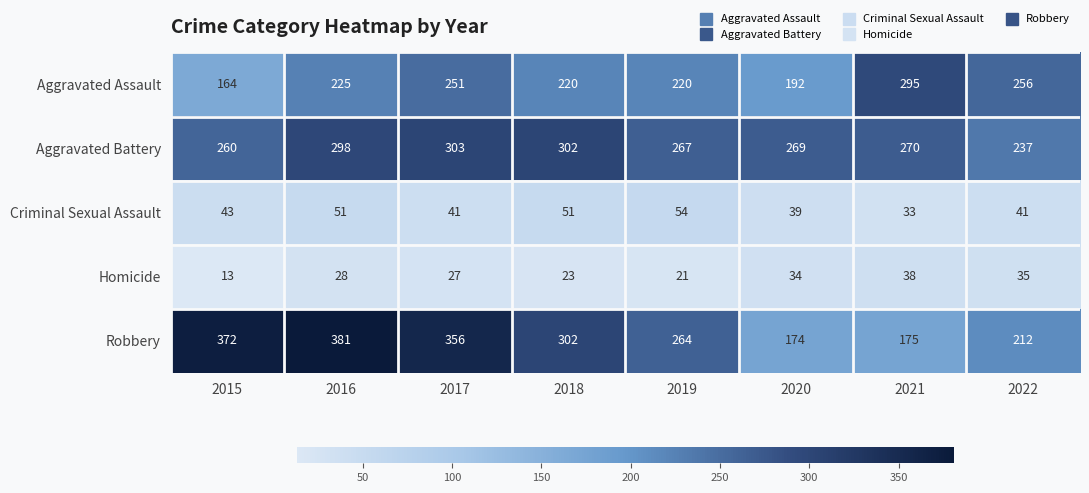

What is the difference between the maximum and minimum values in the Robbery series?

207